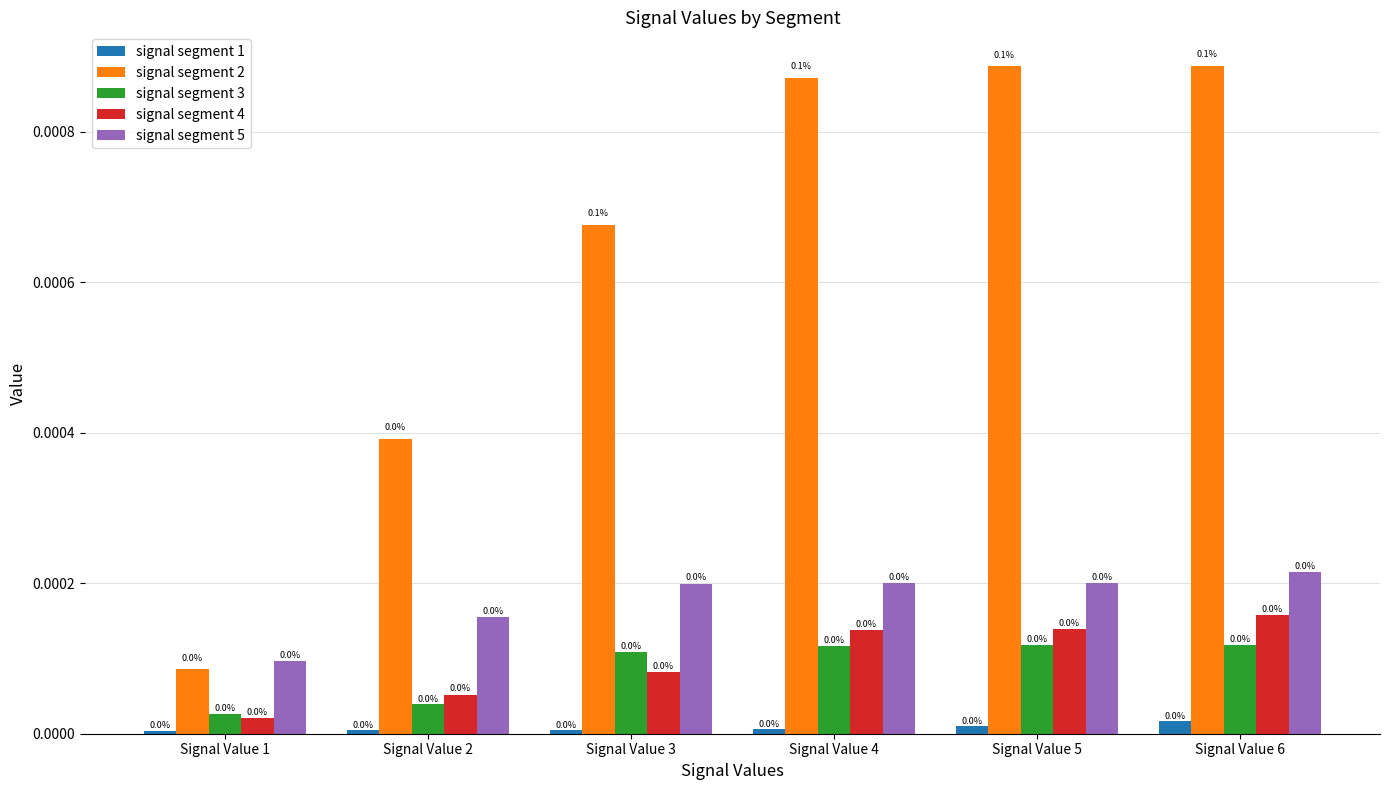

Are the bars horizontal?

No